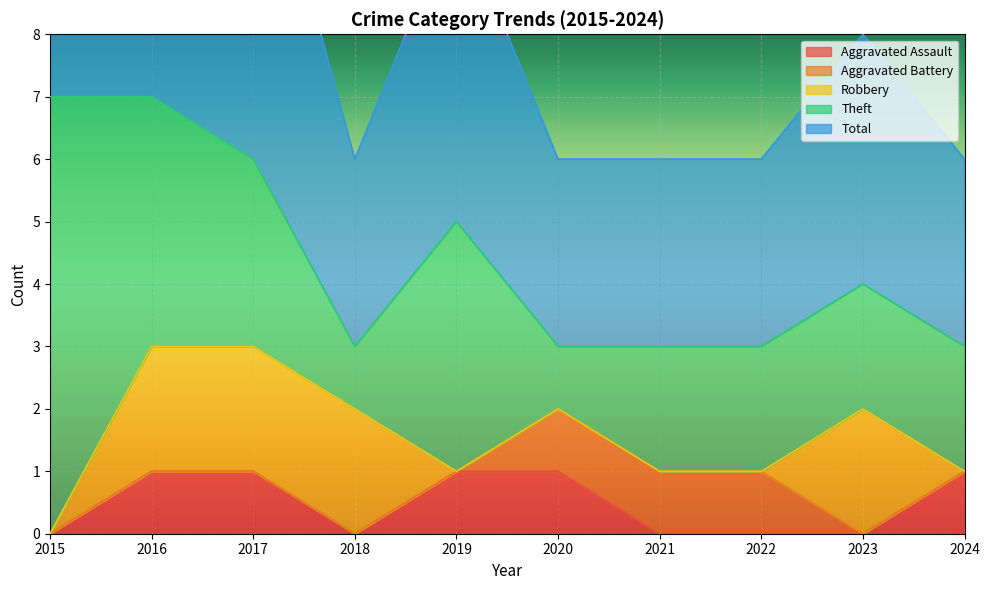

True or false: Total has more than 2 interior local peaks.

False